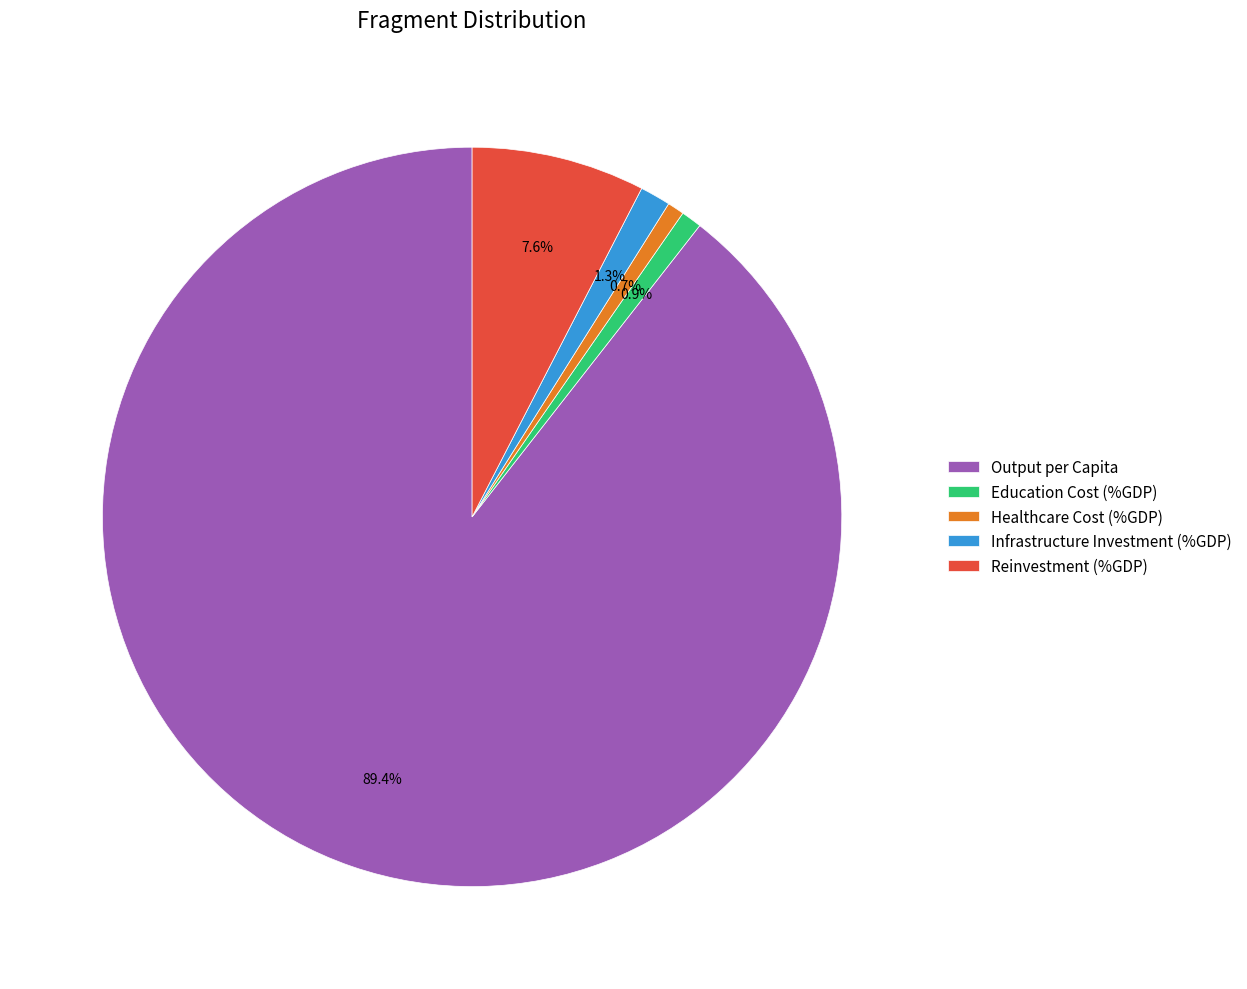

Which category has the biggest portion of the pie?

Output per Capita